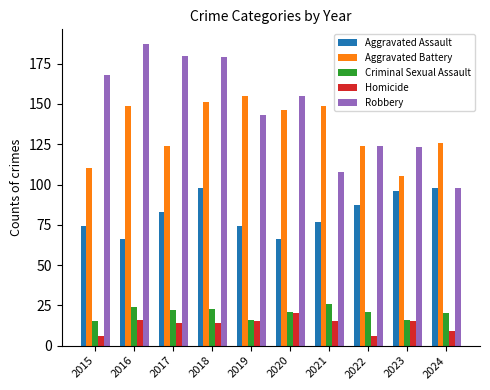

How many distinct data groups are displayed?

5